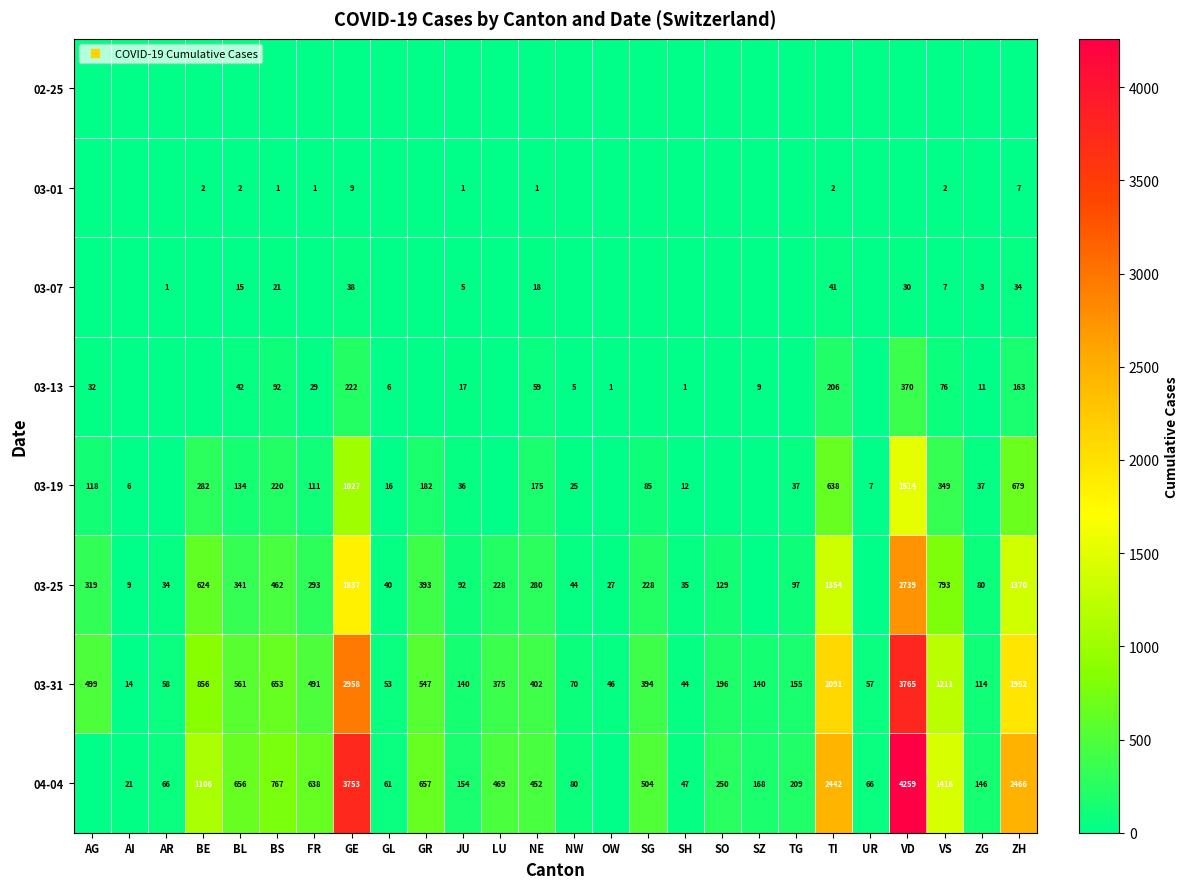

What is the difference between the highest and lowest values at LU?

469